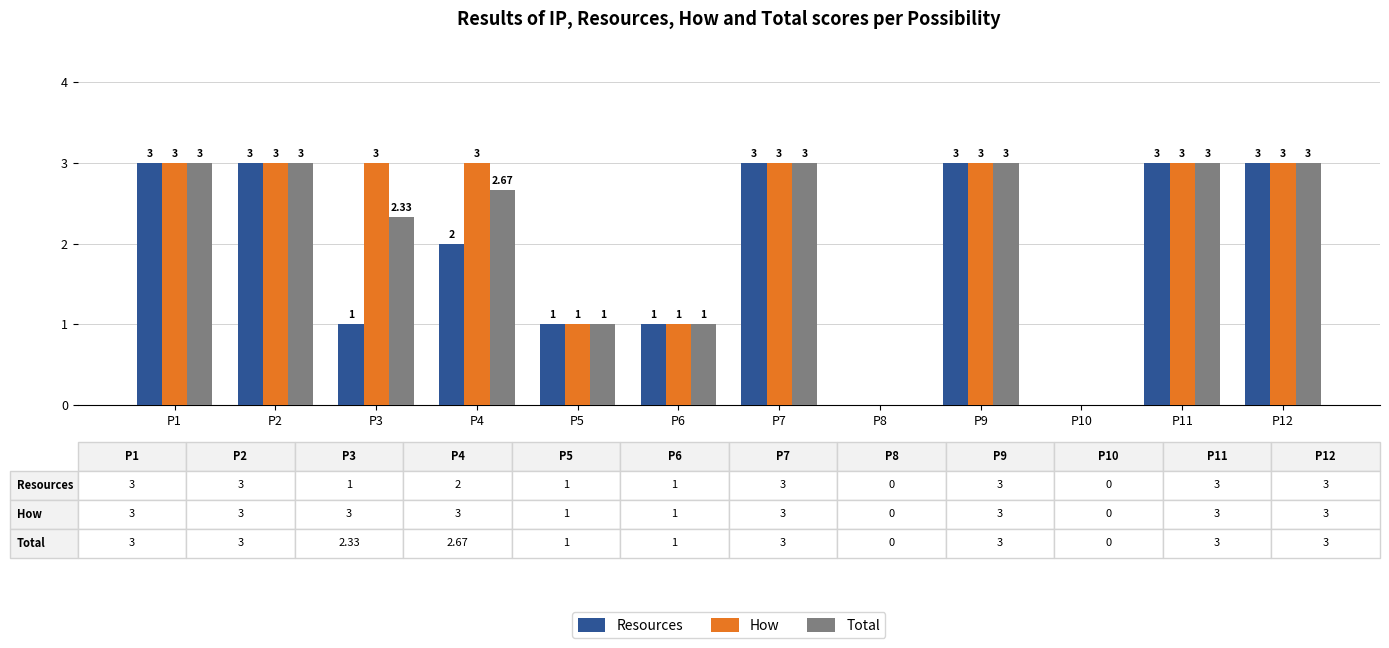

Does the chart contain stacked bars?

No